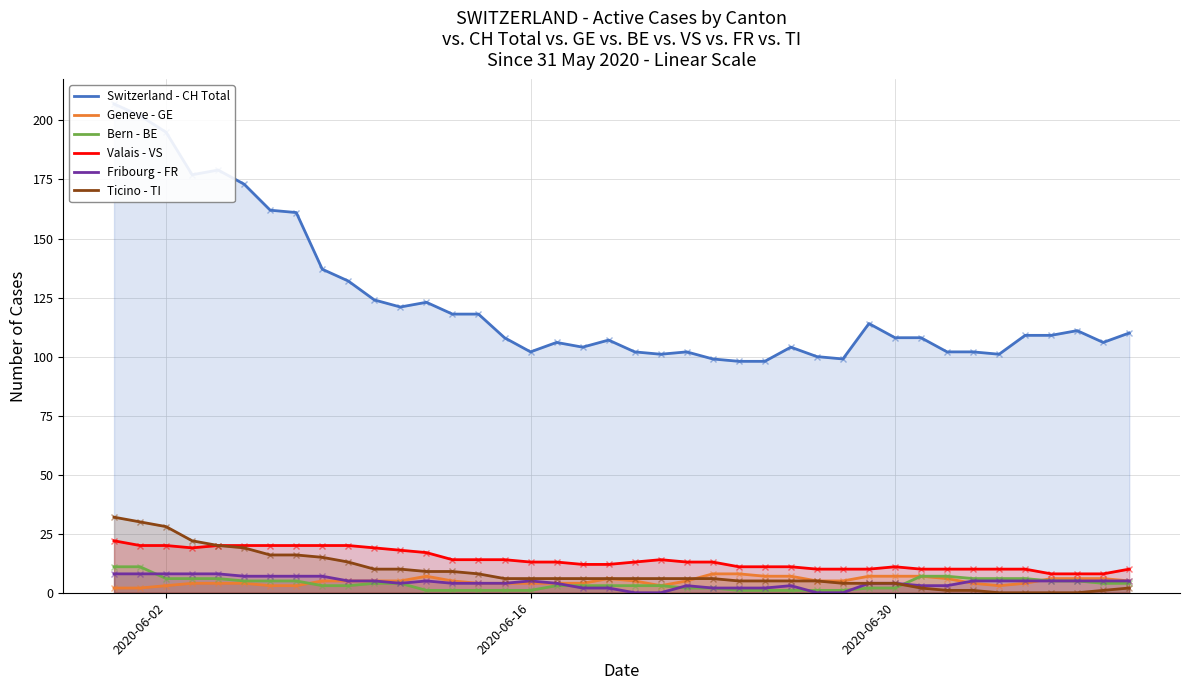

Reading left to right, extract all data points from this chart.

Switzerland - CH Total: 207	202	195	177	179	173	162	161	137	132	124	121	123	118	118	108	102	106	104	107	102	101	102	99	98	98	104	100	99	114	108	108	102	102	101	109	109	111	106	110
Geneve - GE: 2	2	3	4	4	4	3	3	5	5	5	5	7	5	4	4	4	4	4	6	5	3	5	8	8	7	7	5	5	7	7	7	6	4	3	4	6	6	6	5
Bern - BE: 11	11	6	6	6	5	5	5	3	3	4	4	1	1	1	1	1	3	3	3	3	3	2	2	1	1	1	1	1	2	2	7	7	6	6	6	5	5	4	4
Valais - VS: 22	20	20	19	20	20	20	20	20	20	19	18	17	14	14	14	13	13	12	12	13	14	13	13	11	11	11	10	10	10	11	10	10	10	10	10	8	8	8	10
Fribourg - FR: 8	8	8	8	8	7	7	7	7	5	5	4	5	4	4	4	5	4	2	2	0	0	3	2	2	2	3	0	0	4	4	3	3	5	5	5	5	5	5	5
Ticino - TI: 32	30	28	22	20	19	16	16	15	13	10	10	9	9	8	6	6	6	6	6	6	6	6	6	5	5	5	5	4	4	4	2	1	1	0	0	0	0	1	2